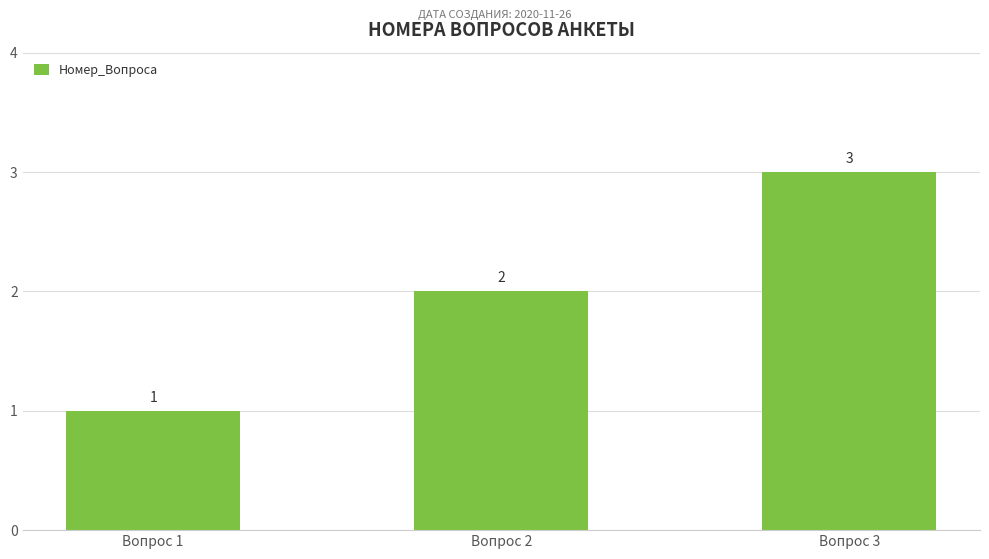

At which category does the chart reach its minimum across all series?

Вопрос 1